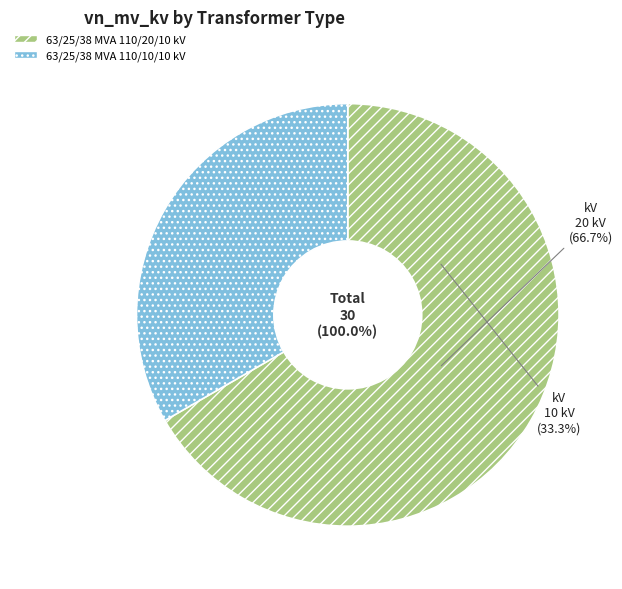

Do 63/25/38 MVA 110/10/10 kV and 63/25/38 MVA 110/20/10 kV together represent more than half of the pie?

Yes